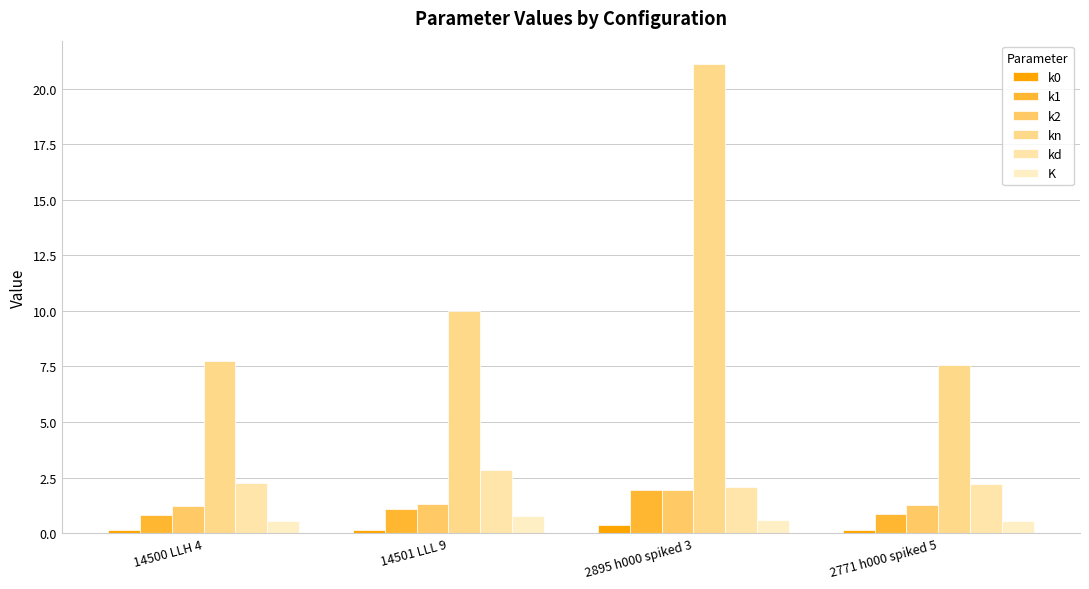

How many bars are there in each group?

6